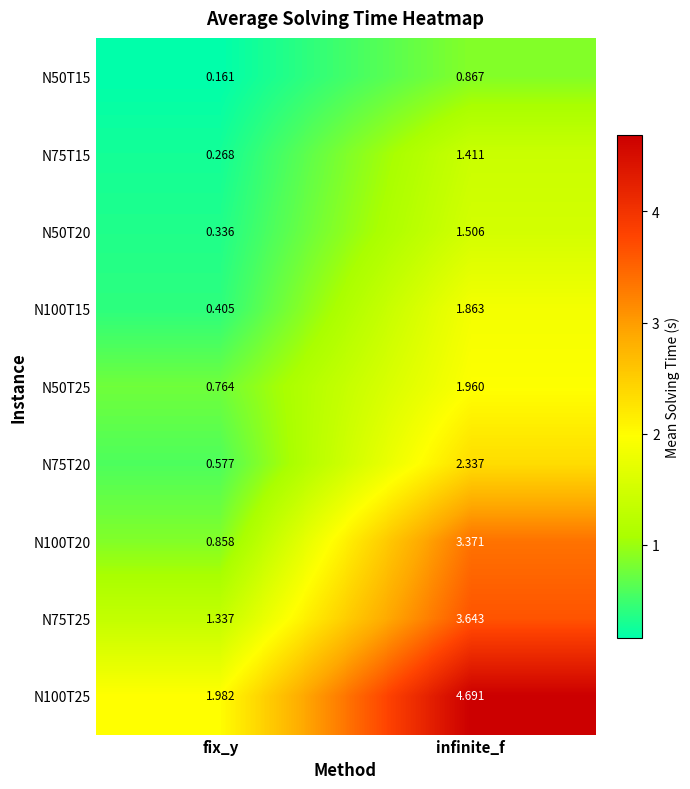

At which category does the chart reach its peak across all series?

infinite_f